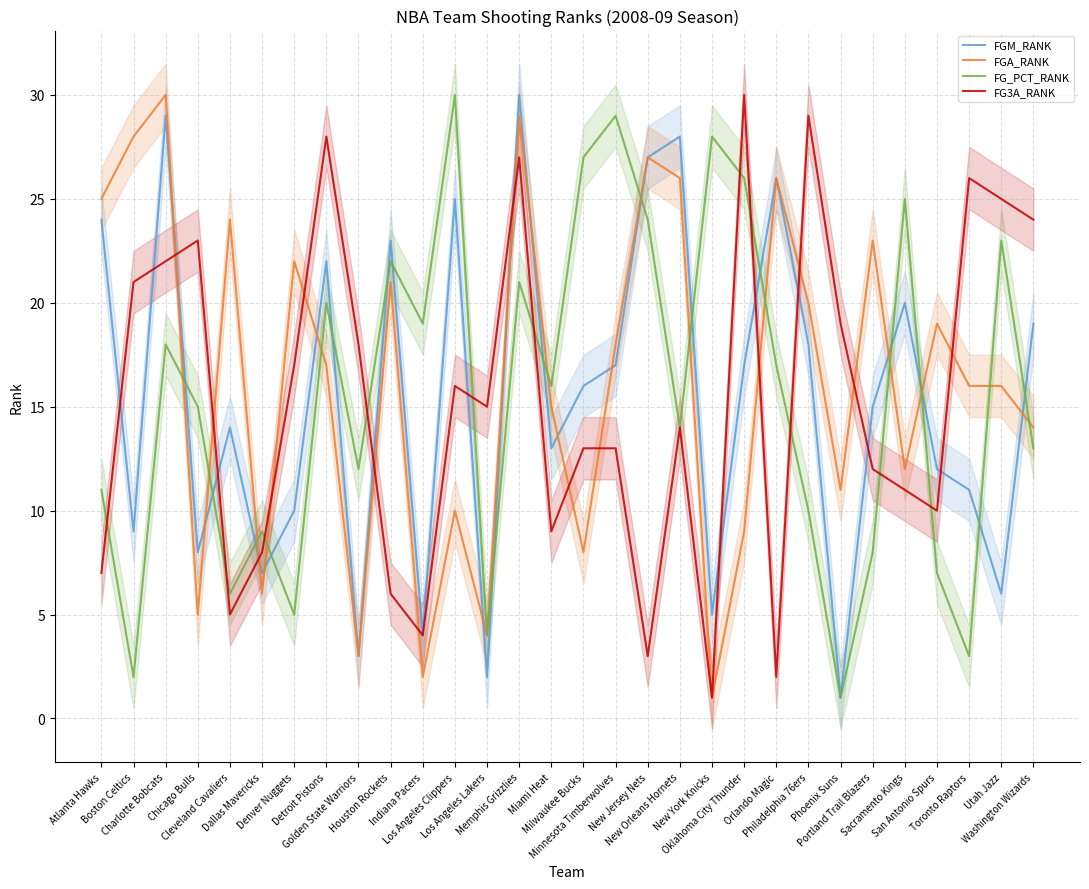

Which series ends up on top after the final intersection of FG_PCT_RANK and FGM_RANK?

FGM_RANK